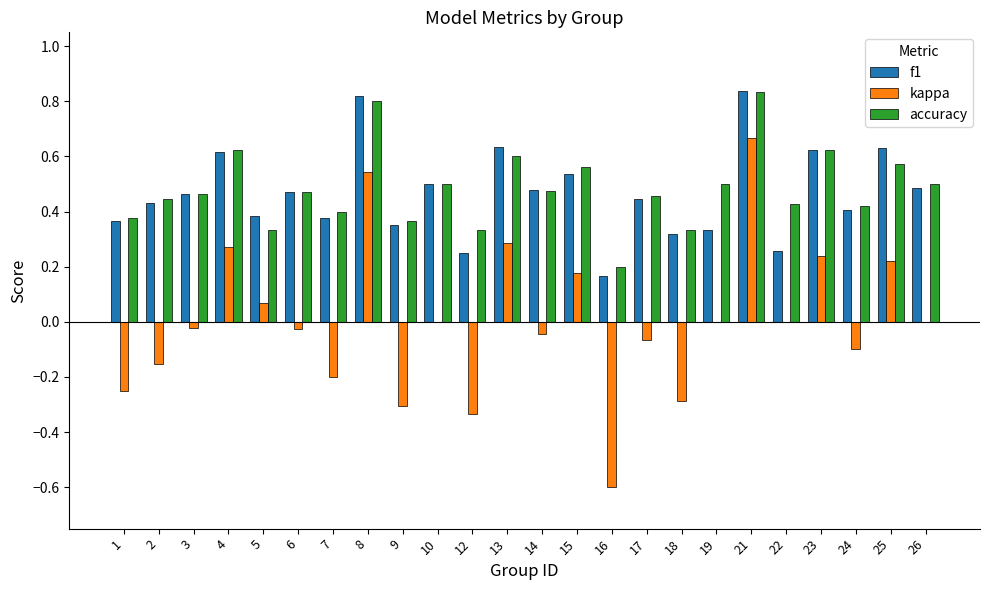

What is the sum of all accuracy values?

11.6